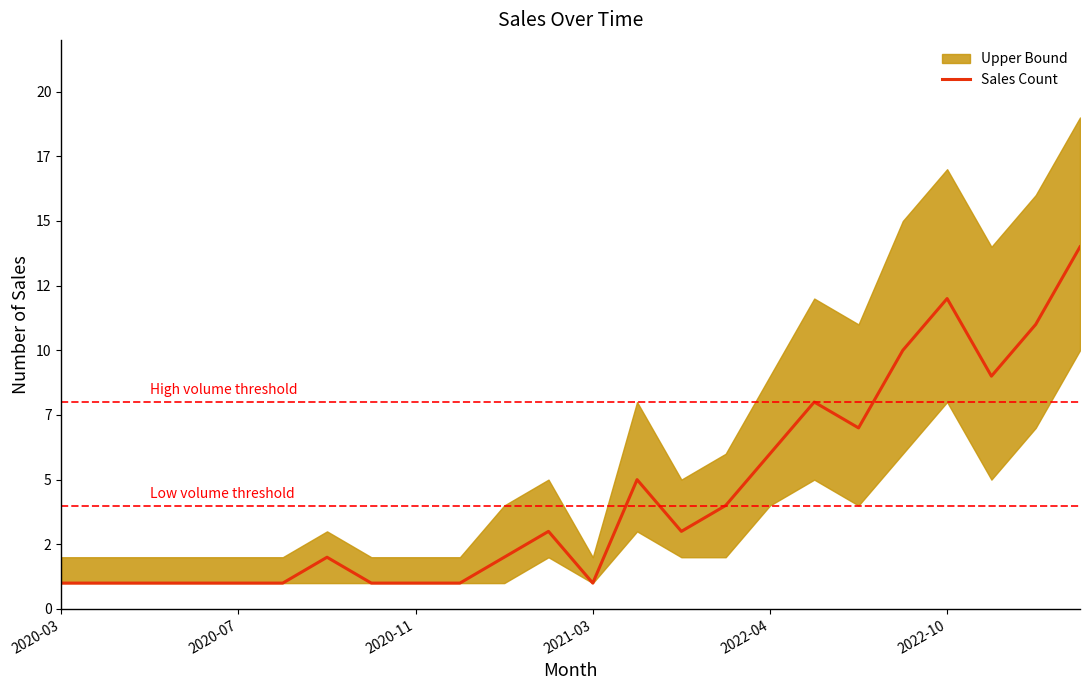

Is this an area chart (filled region under the line)?

No